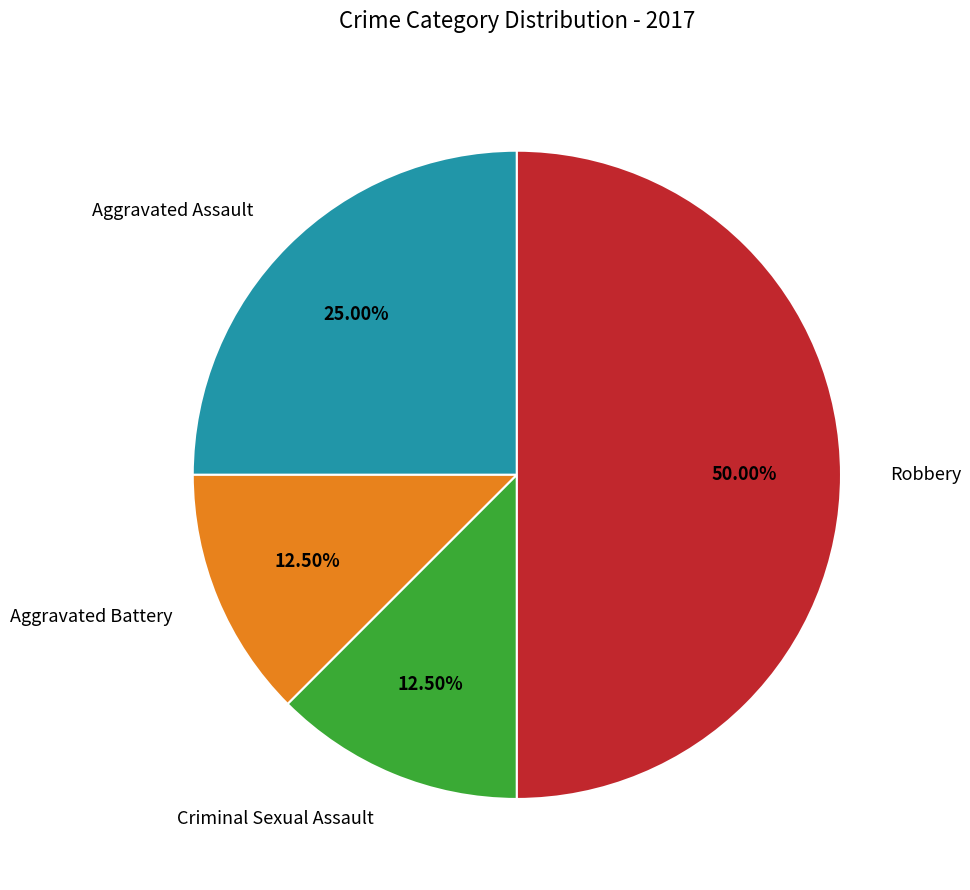

What is the largest slice in the pie chart?

Robbery